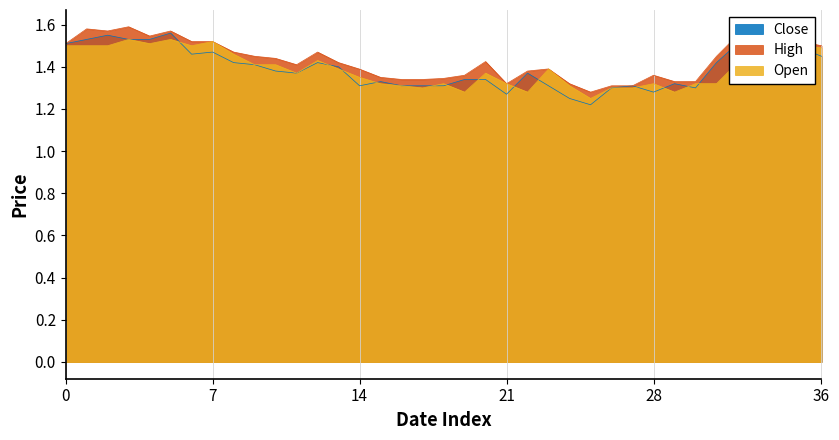

Which series changed the most between 7 and 23?

Close